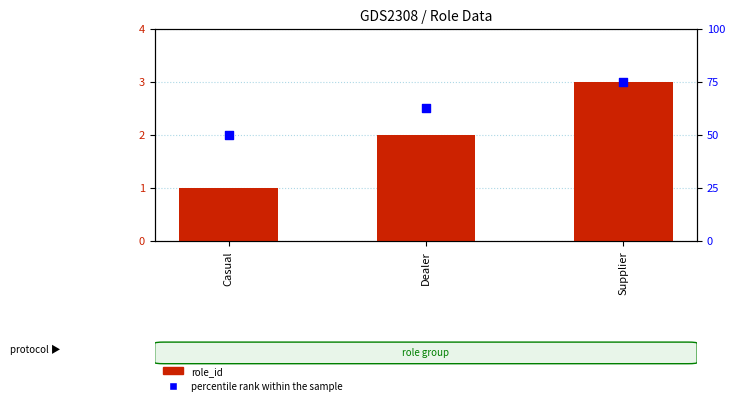

What is the total value across all series at Supplier?

78.0